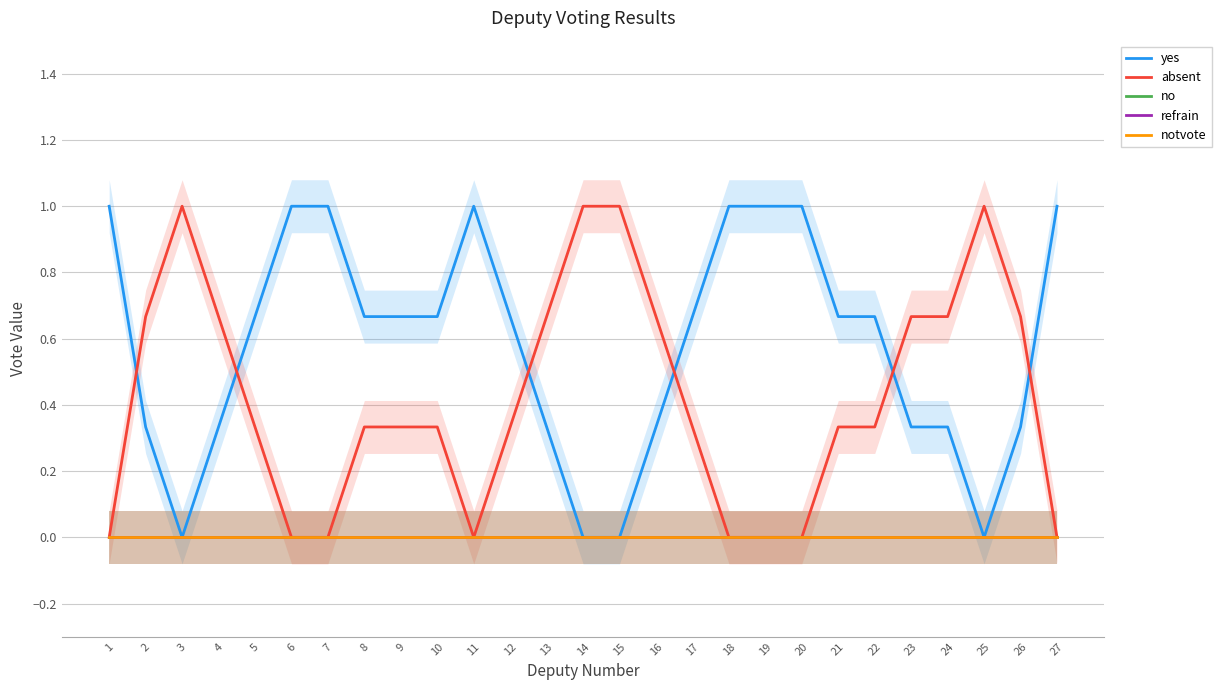

Which label corresponds to the smallest value in the chart?

3